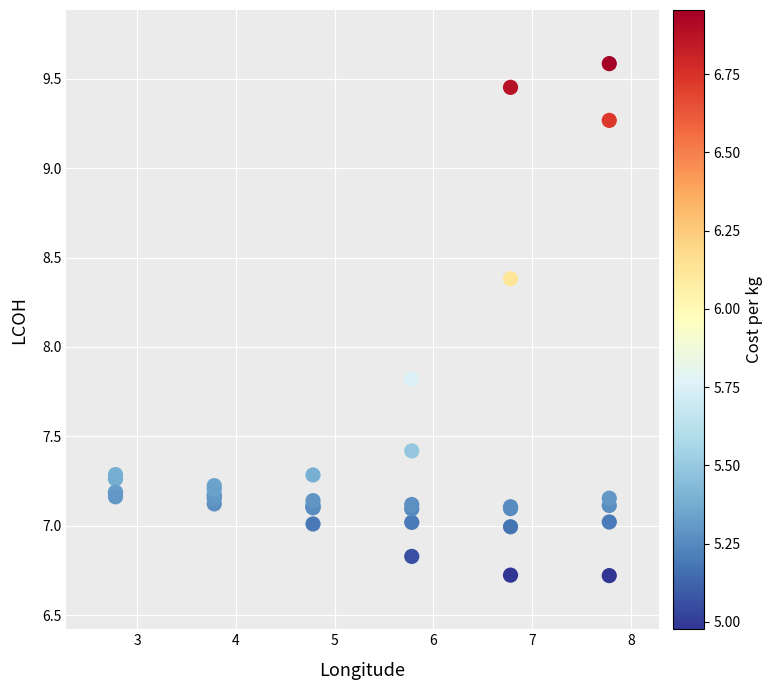

What Y value in the scatter plot is closest to 8?

7.8